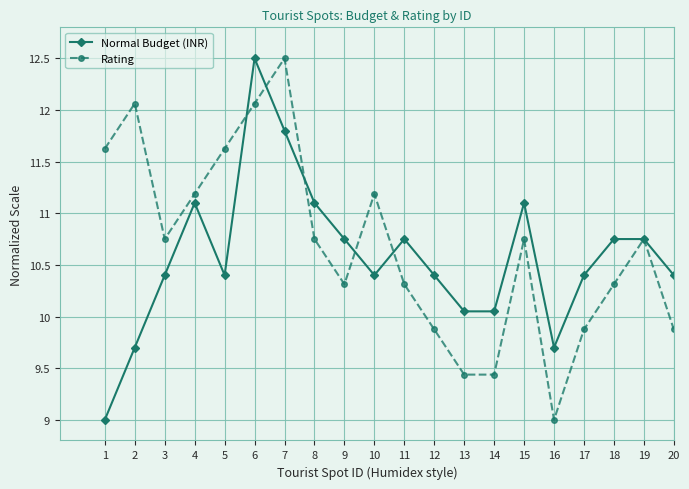

How many series are shown in this chart?

2